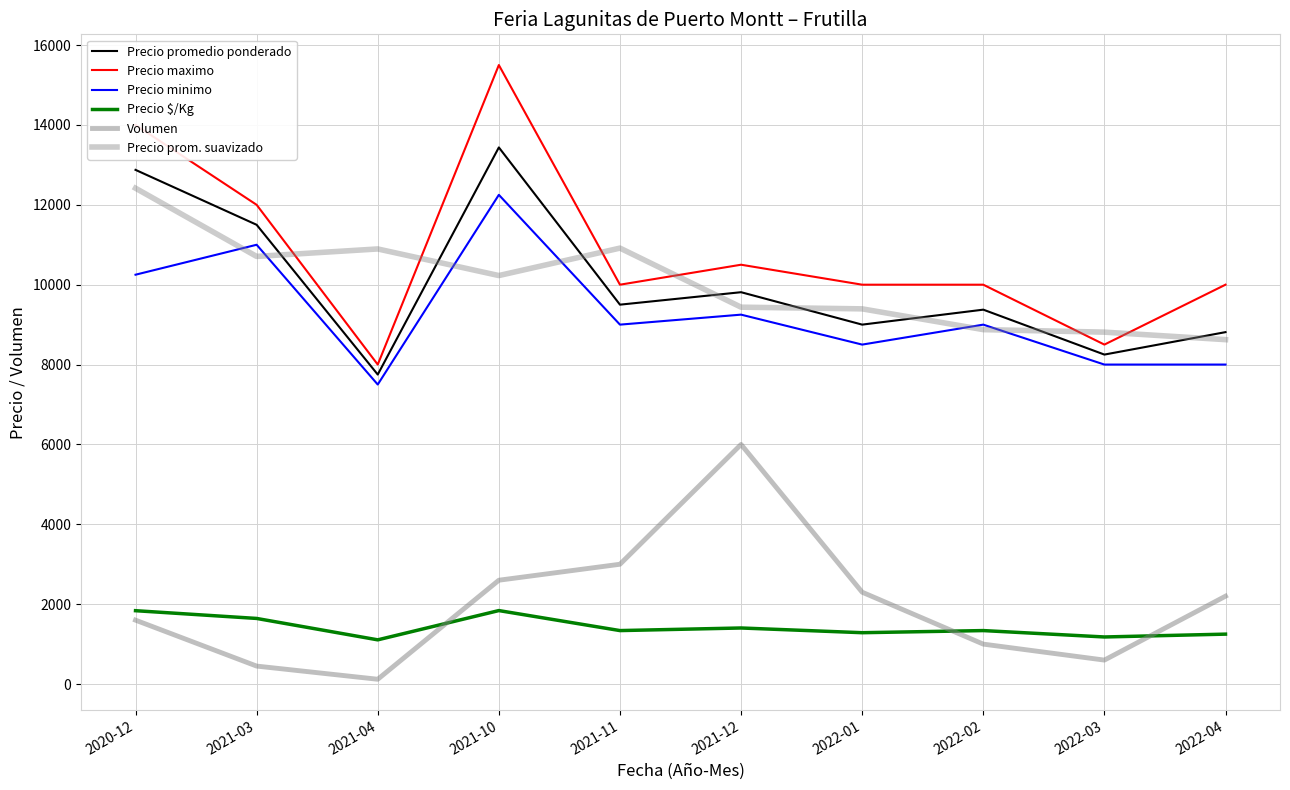

Is this an area chart (filled region under the line)?

No